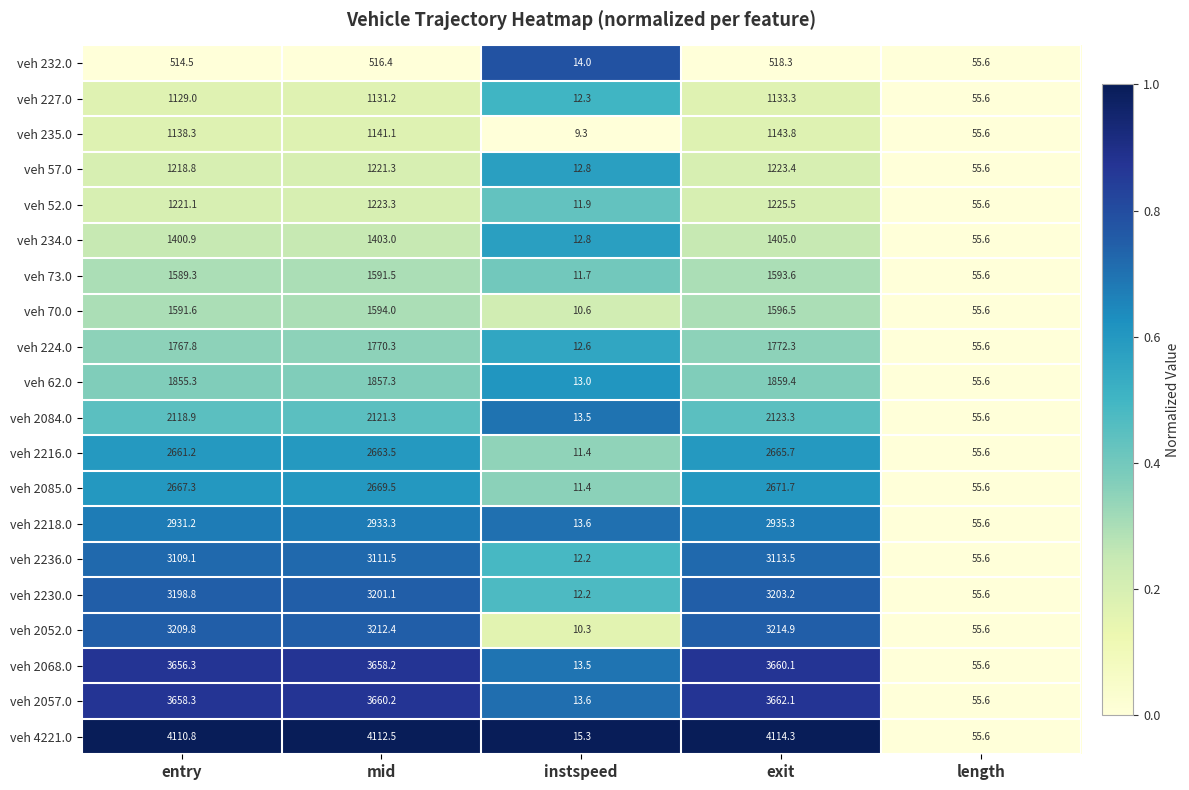

What is the greatest value displayed?

4114.3